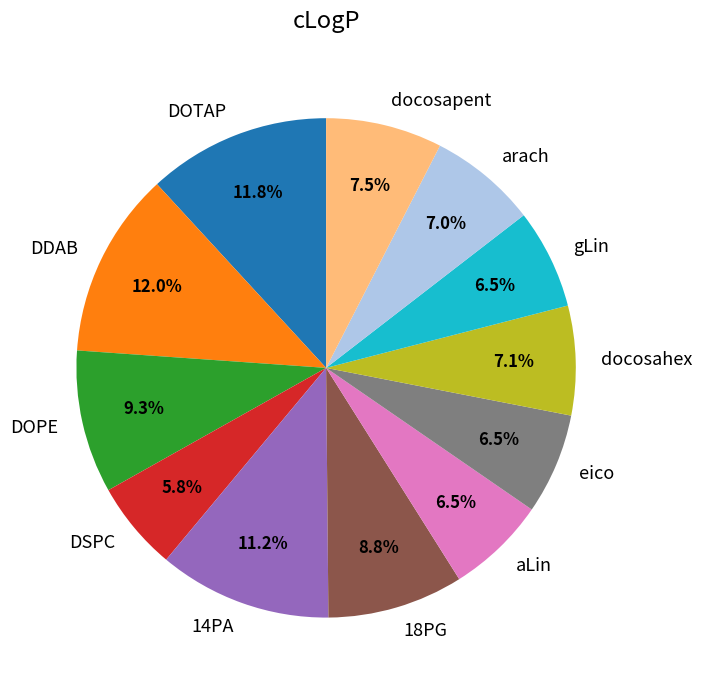

To the nearest percent, what is the combined percentage of DOTAP and 18PG?

21%